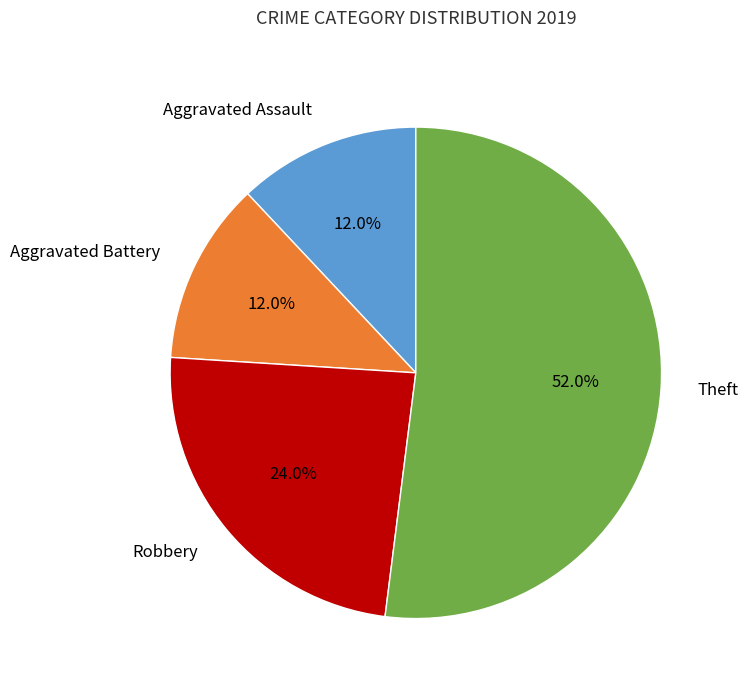

Does any single category account for the majority?

Yes